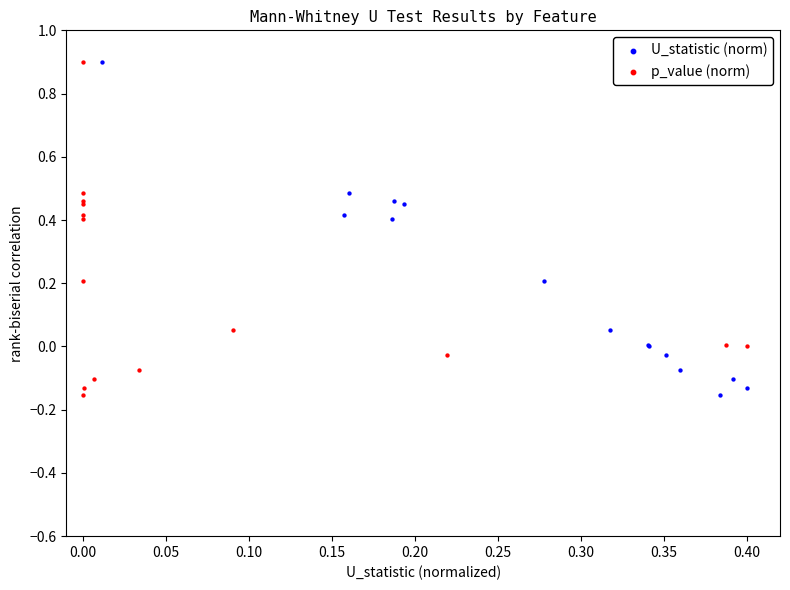

What are all the series names shown in the legend?

U_statistic (norm), p_value (norm)